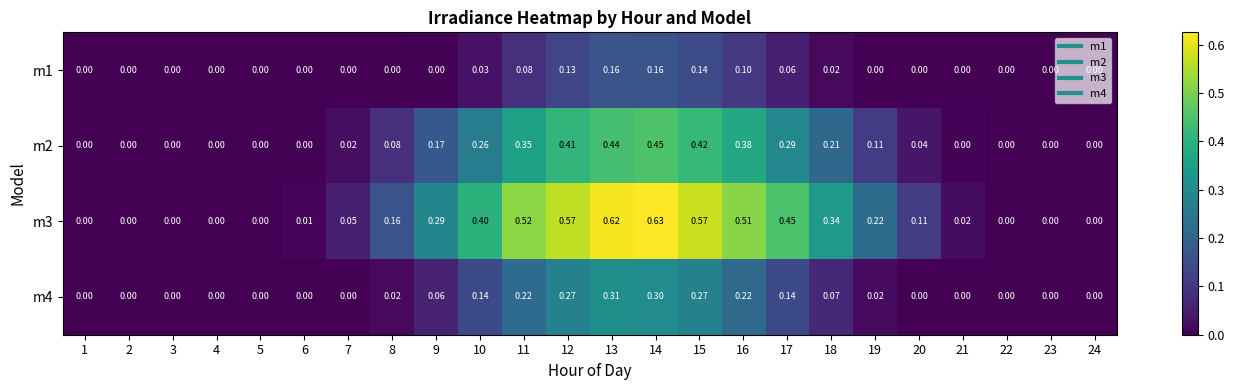

Is the value of m2 at 16 greater than the value of m3 at 2?

Yes